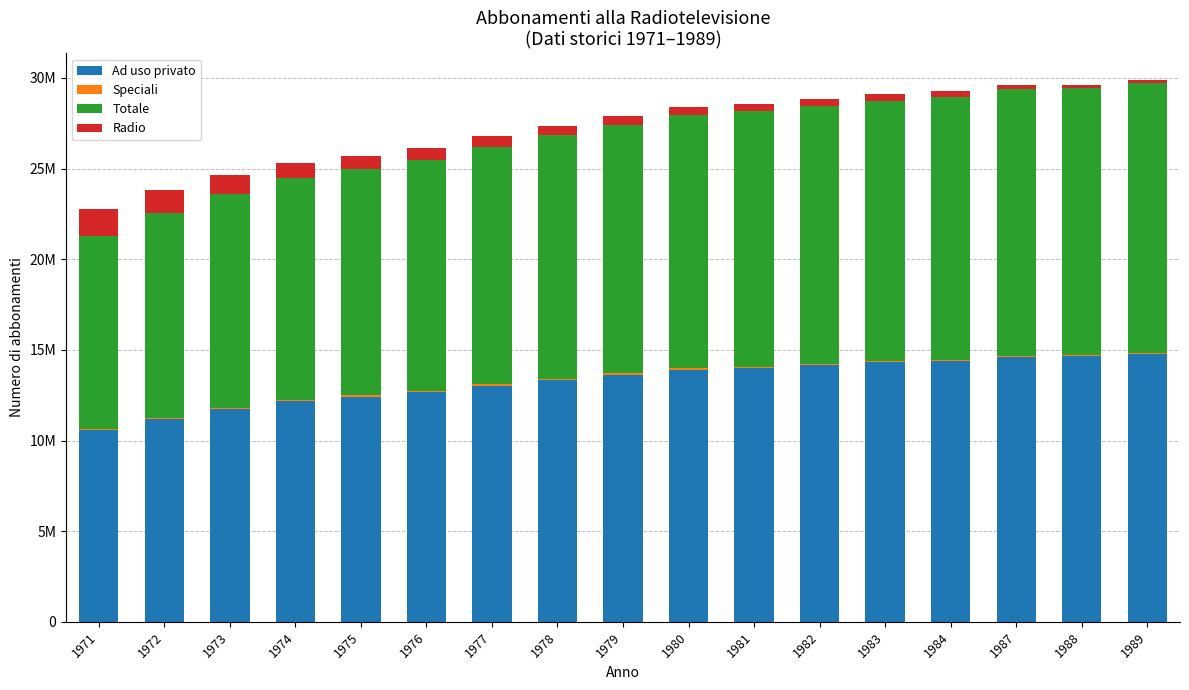

Are the bars grouped side by side (vs. stacked)?

No